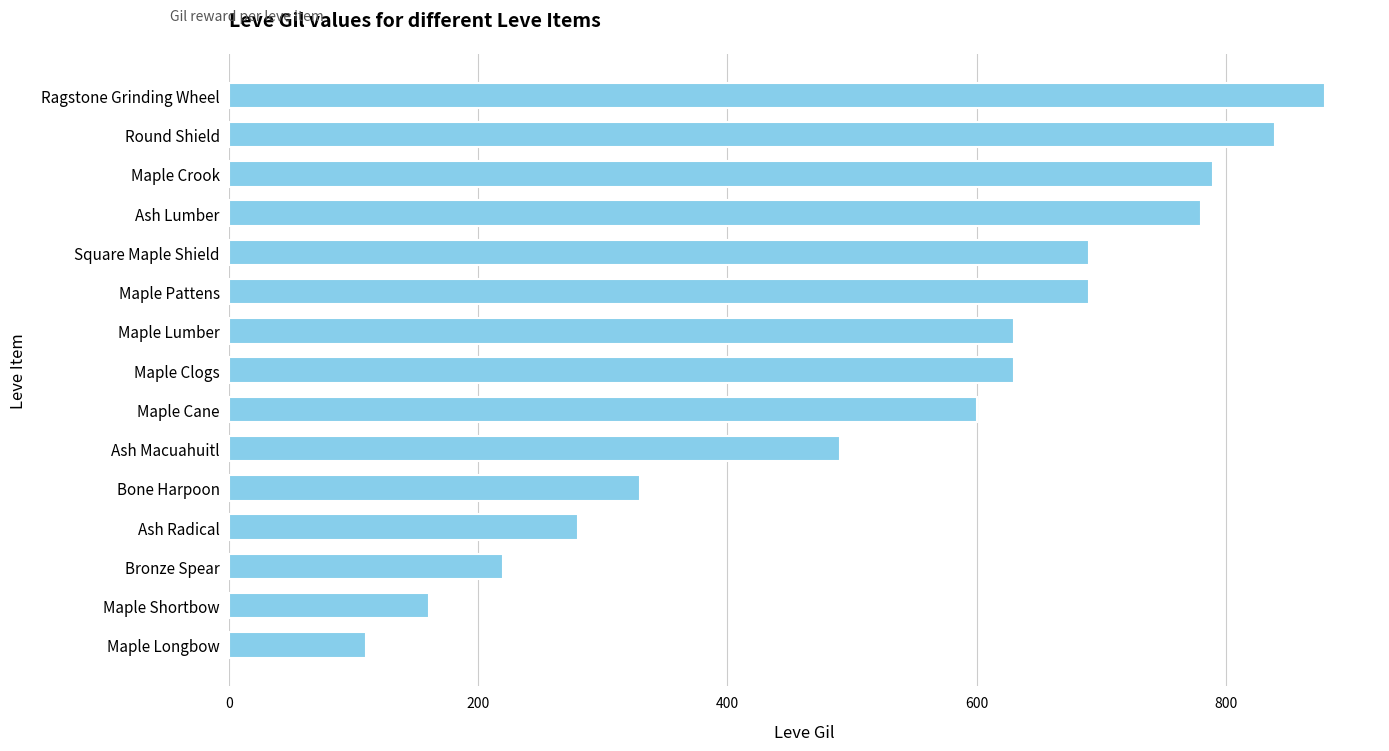

How many data points are less than 630?

7